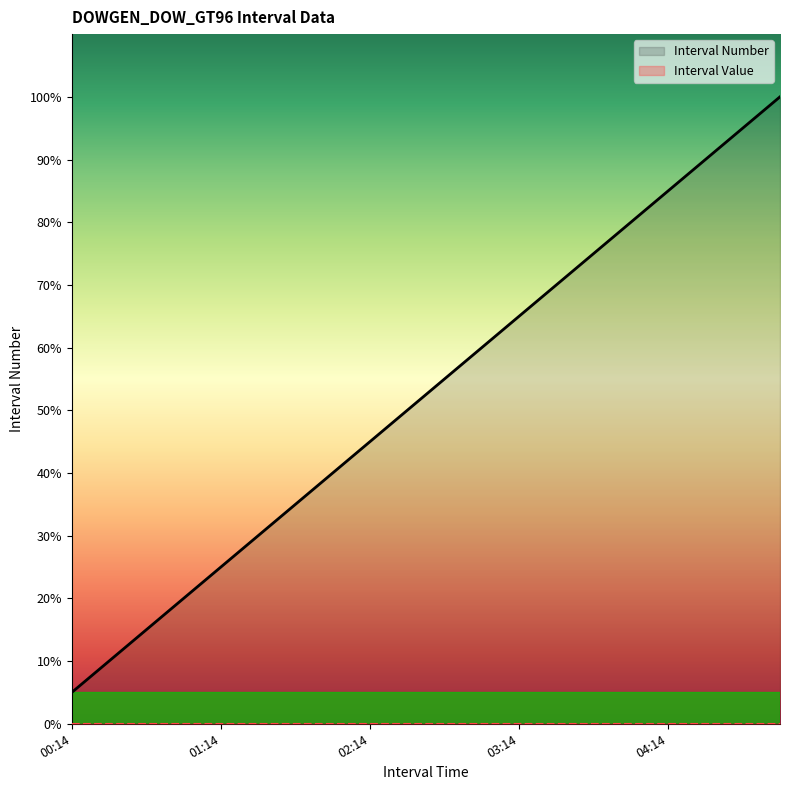

Reading left to right, list all the values displayed in this chart.

Interval Number: 1	2	3	4	5	6	7	8	9	10	11	12	13	14	15	16	17	18	19	20
Interval Value: 0	0	0	0	0	0	0	0	0	0	0	0	0	0	0	0	0	0	0	0